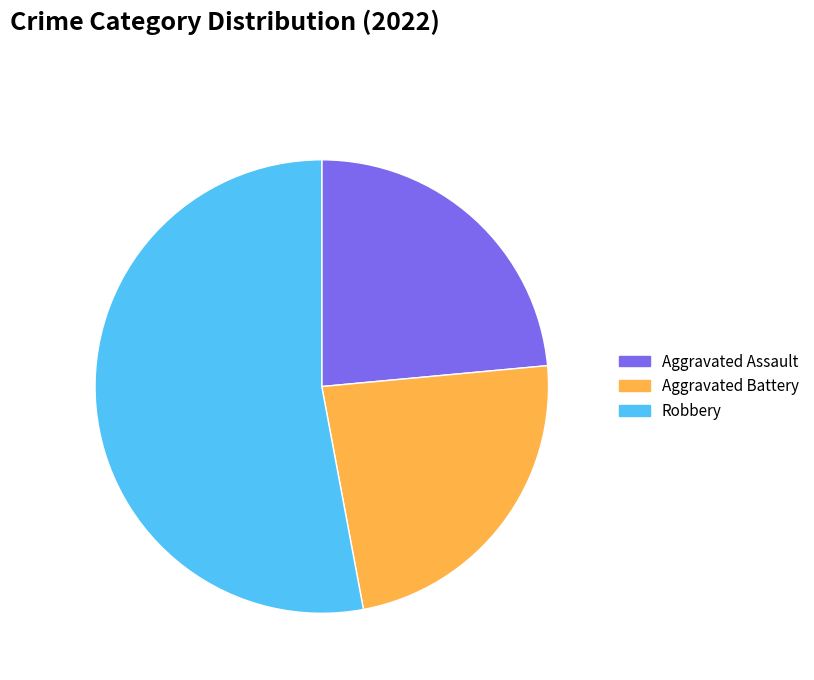

Is there any slice that represents more than half of the pie?

Yes